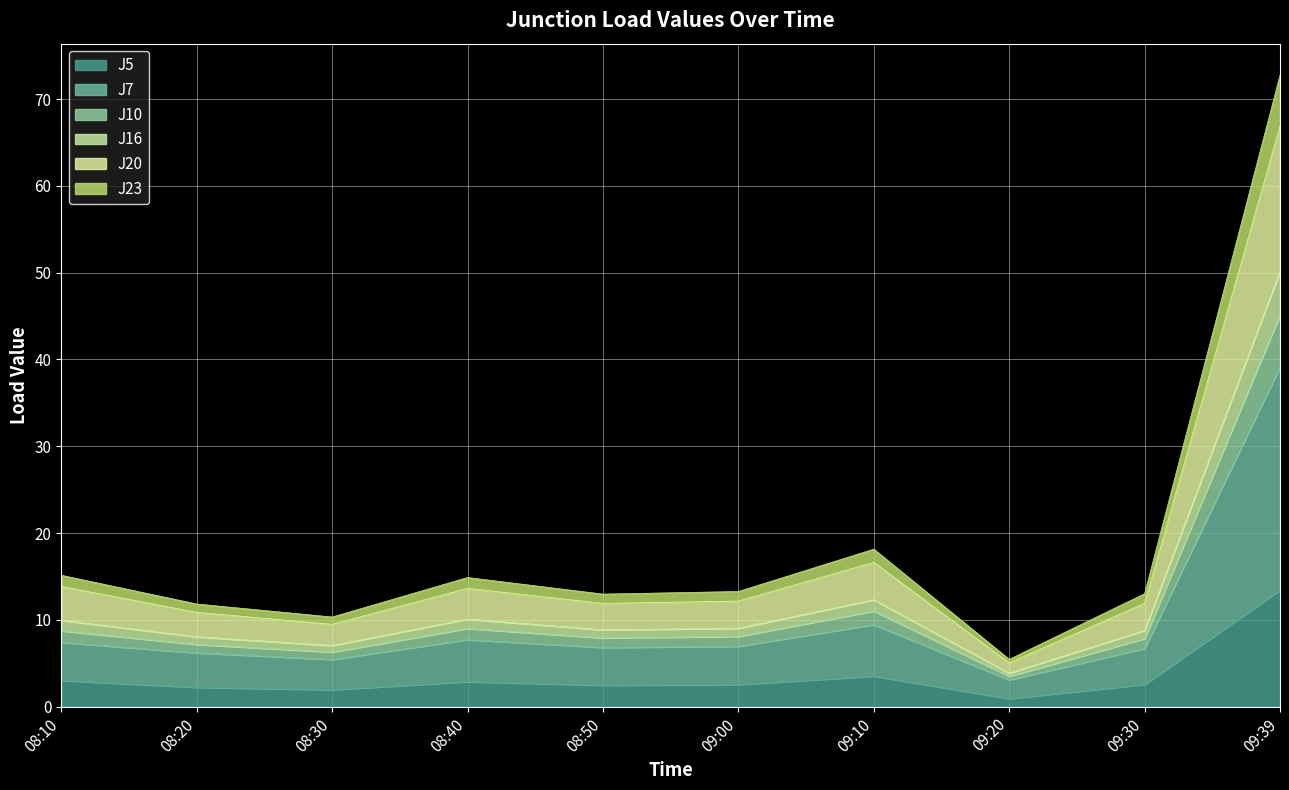

True or false: J10 and J7 cross at least once.

False